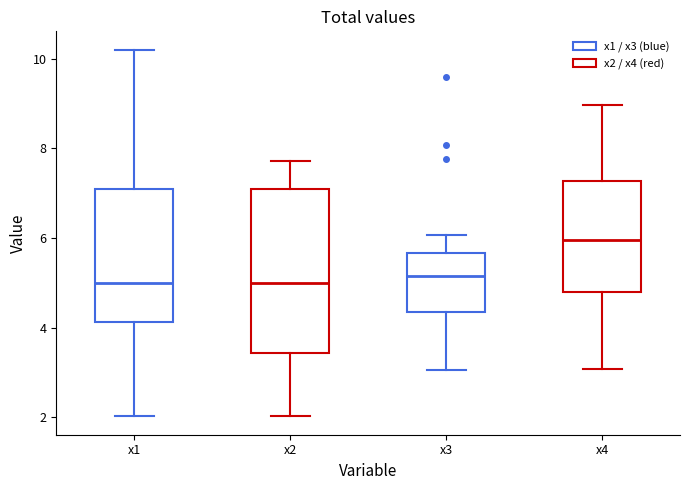

Reading left to right, transcribe this box plot: for each box, give where its median line is, the range the box spans, and where its two whiskers end, as read against the y-axis. The values are not printed on the chart, so give them approximately, as read against the axis.

x1: median 5.0, box 4.2 to 7.0, whiskers 2.0 to 10.2
x2: median 5.0, box 3.4 to 7.0, whiskers 2.0 to 7.8
x3: median 5.2, box 4.4 to 5.6, whiskers 3.0 to 6.0
x4: median 6.0, box 4.8 to 7.2, whiskers 3.0 to 9.0